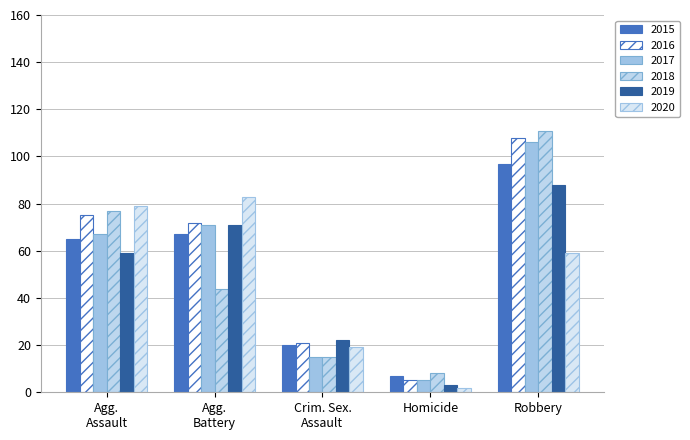

Are the bars horizontal?

No